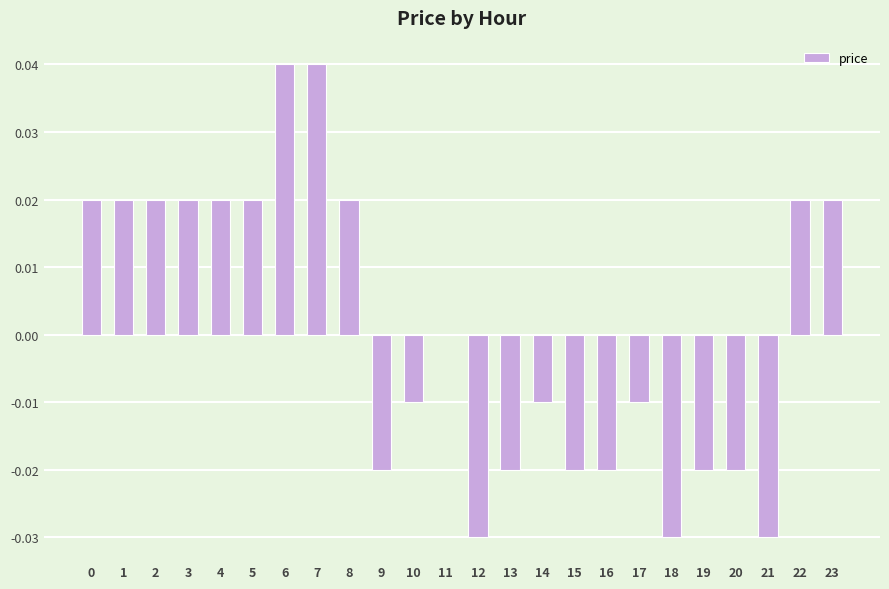

At which label is the value closest to 0?

11